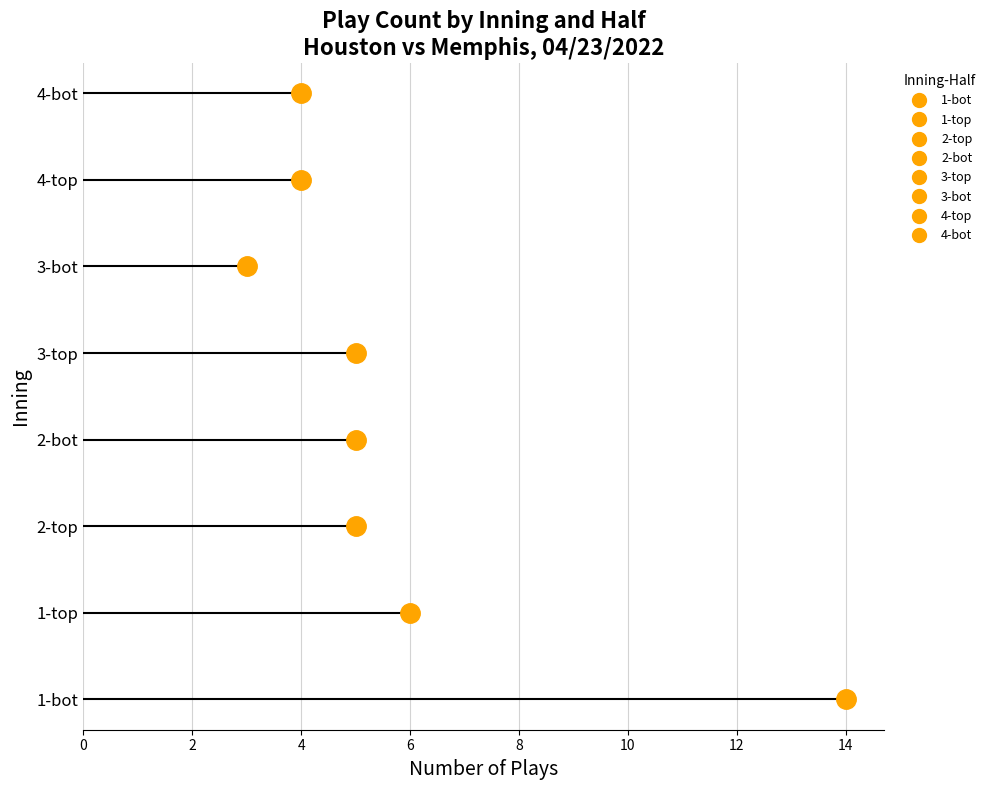

The chart shows a value of 5 at 2-top. True or false?

True